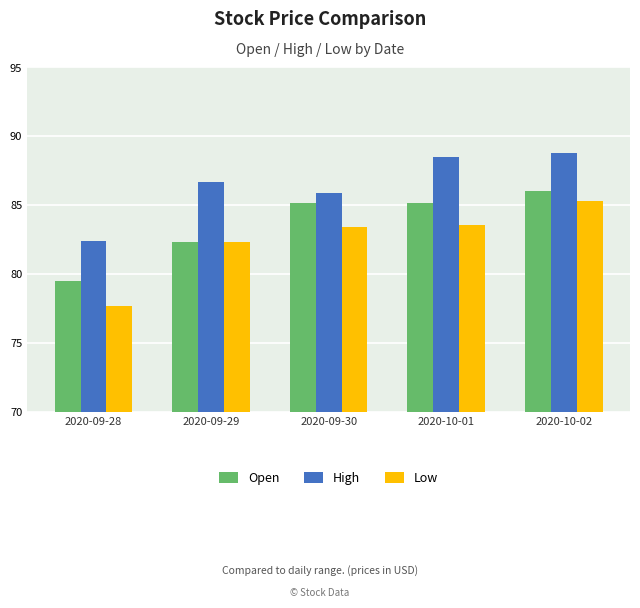

At which category is the sum across all series the highest?

2020-10-02